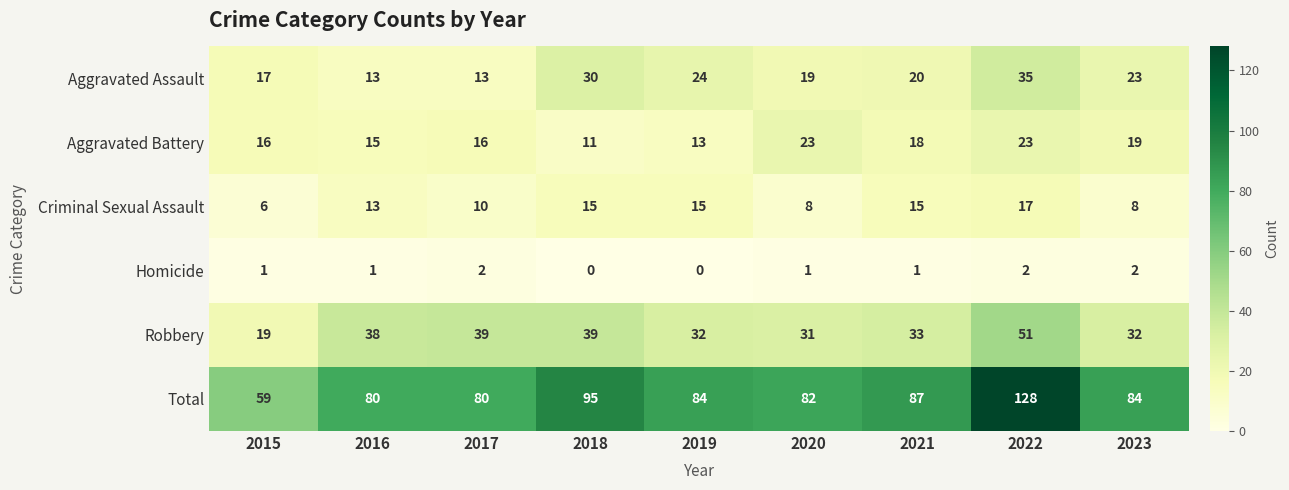

At how many categories does at least one series exceed 35?

9